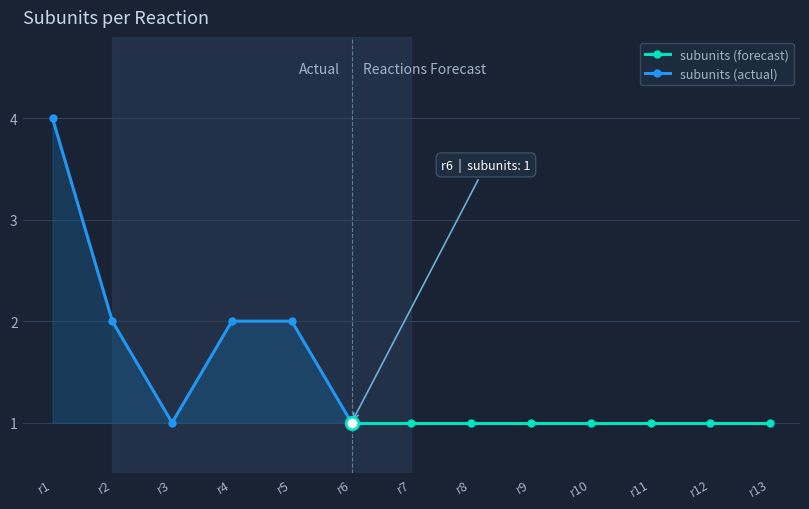

How many values are between 1 and 2?

12